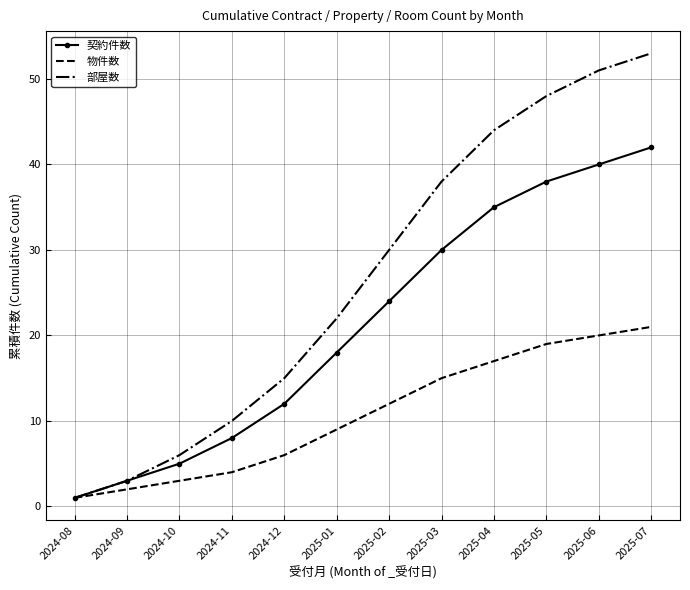

The 契約件数 series shows 3 at 2024-09. True or false?

True